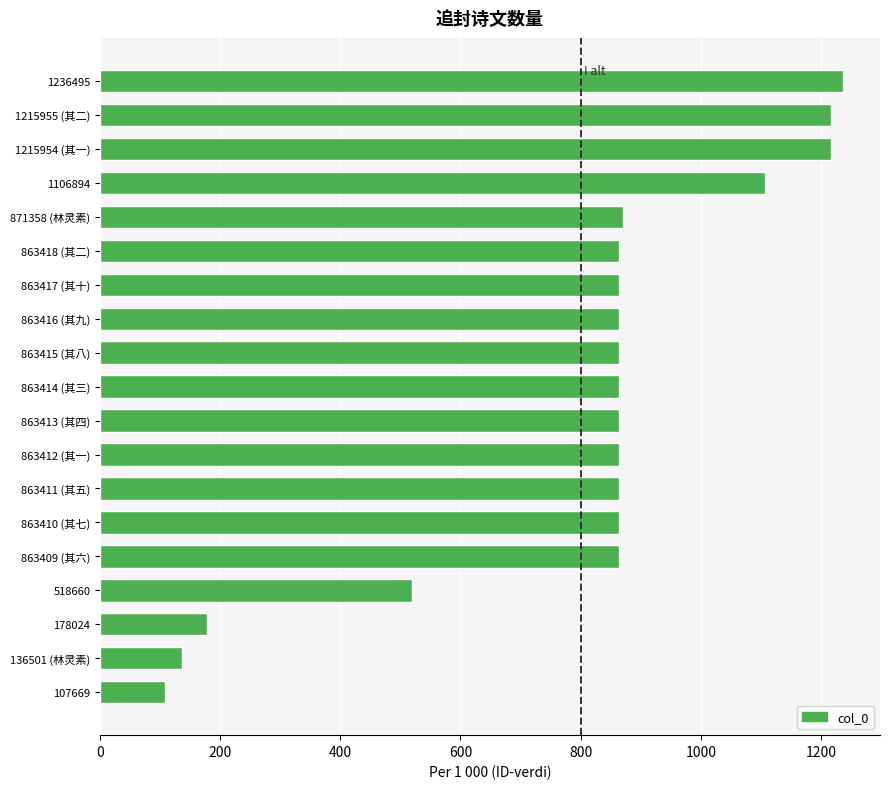

True or false: the data shows 136.5 at 136501 (林灵素).

True